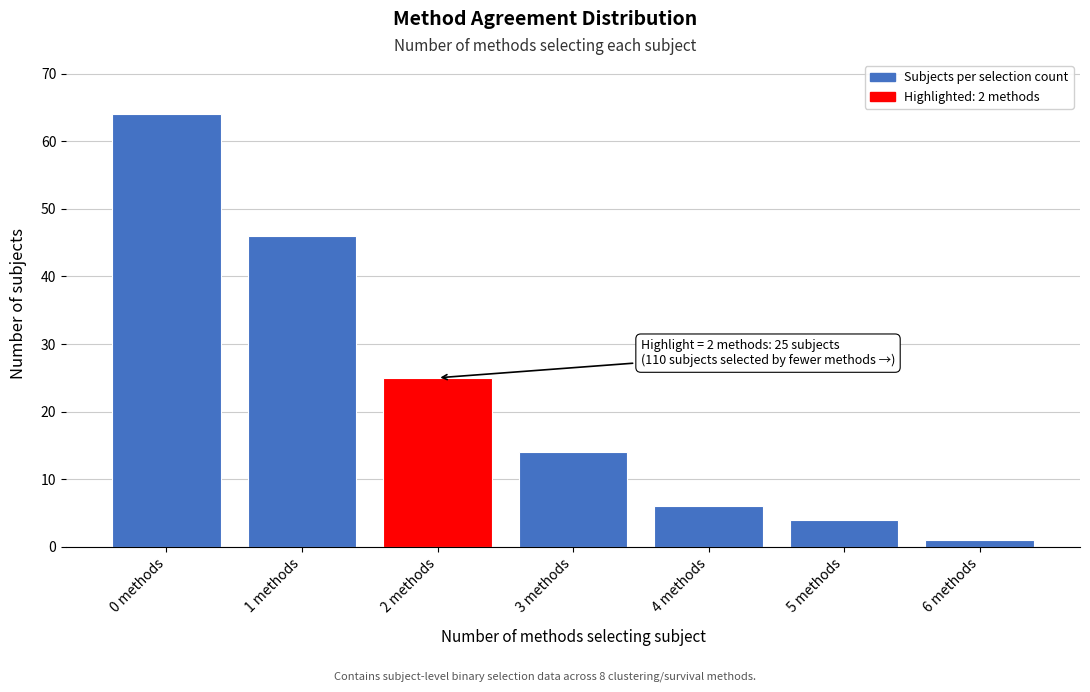

Reading left to right, extract all data points from this chart.

64	46	25	14	6	4	1